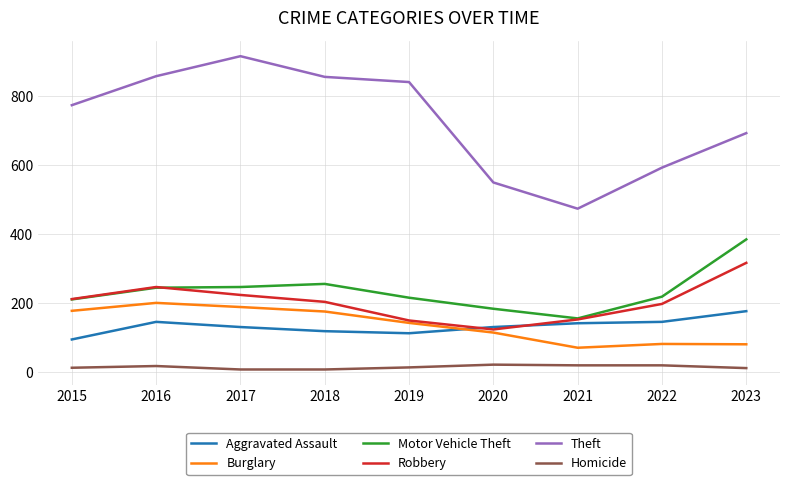

Is the value of Aggravated Assault at 2022 greater than the value of Theft at 2022?

No